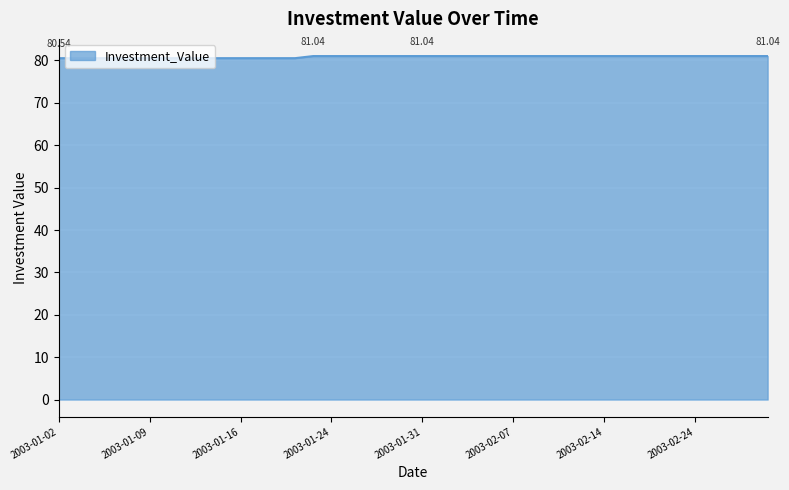

True or false: there are more than 0 points higher than both neighbors.

False